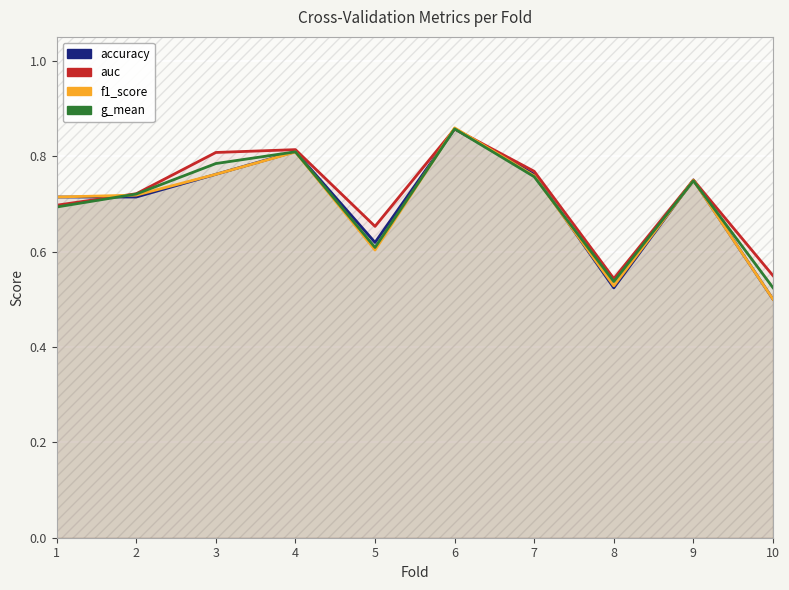

True or false: f1_score has a value of 0.7 at 1.

True